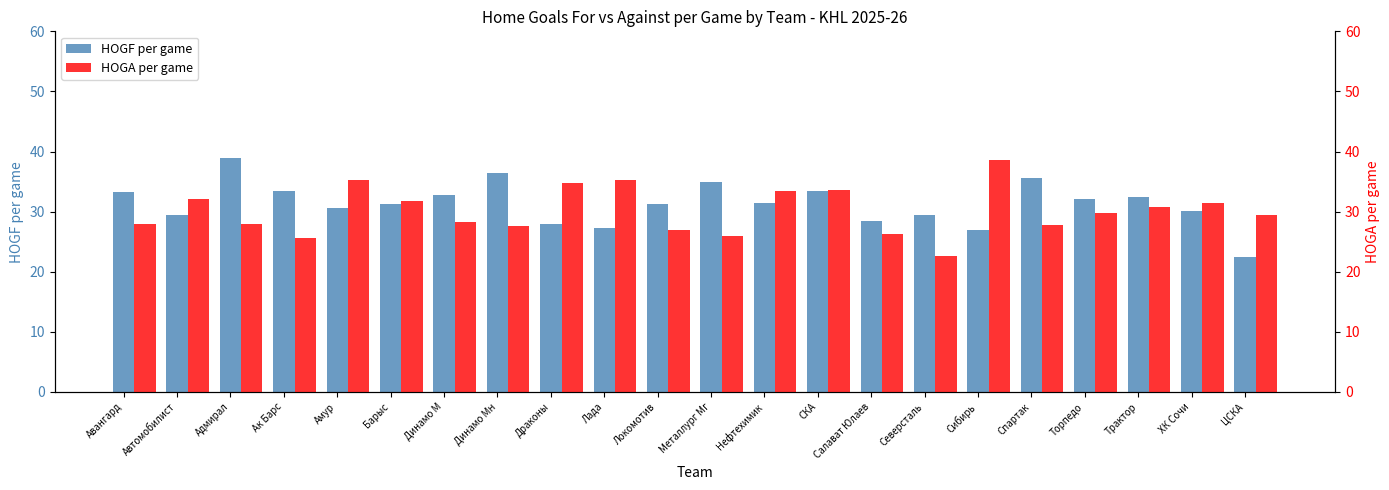

Which series has the widest spread of values?

HOGF per game